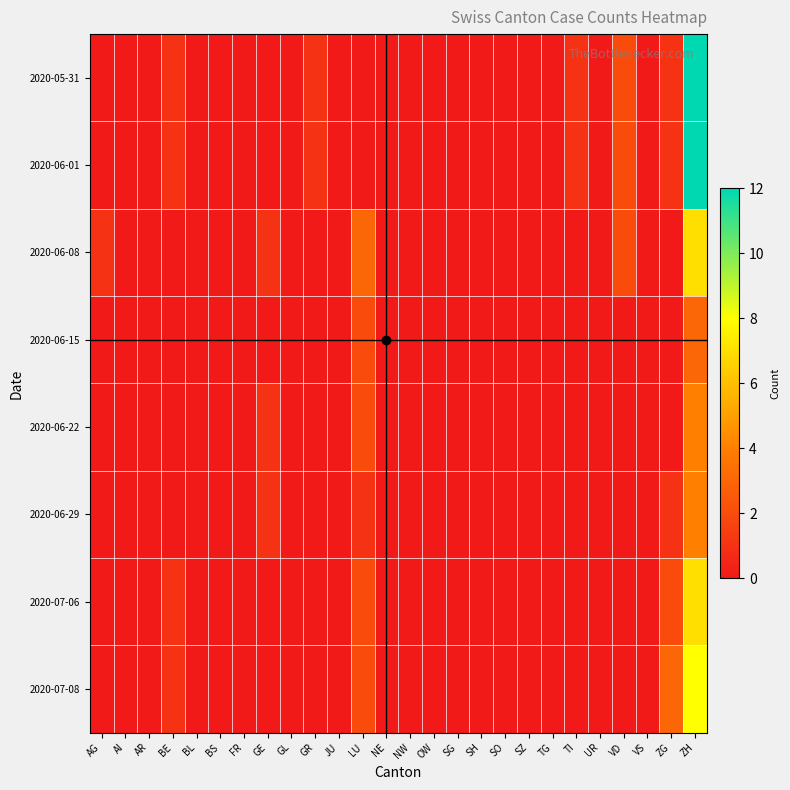

Between BL and BS, which is larger?

BL